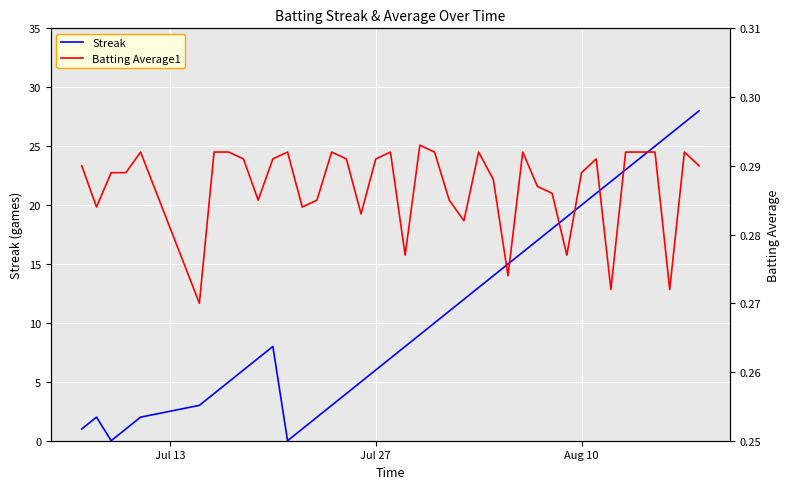

Which series has the widest spread of values?

Streak